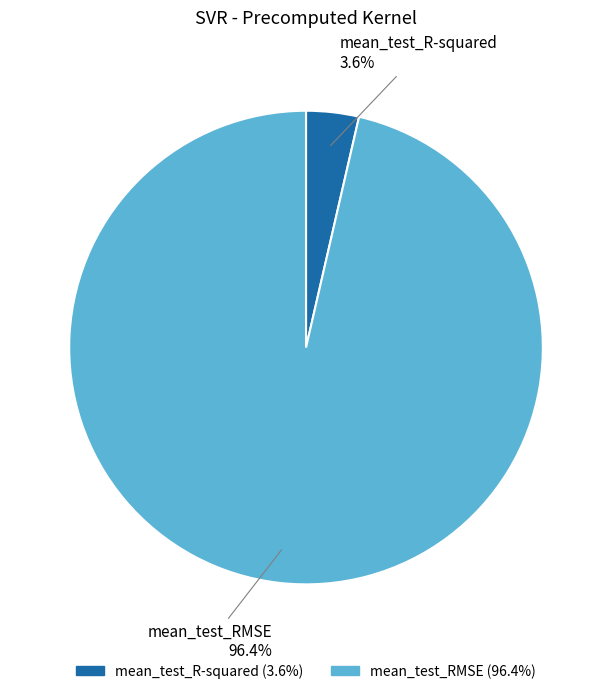

To the nearest percent, what percentage of the pie is mean_test_R-squared?

4%